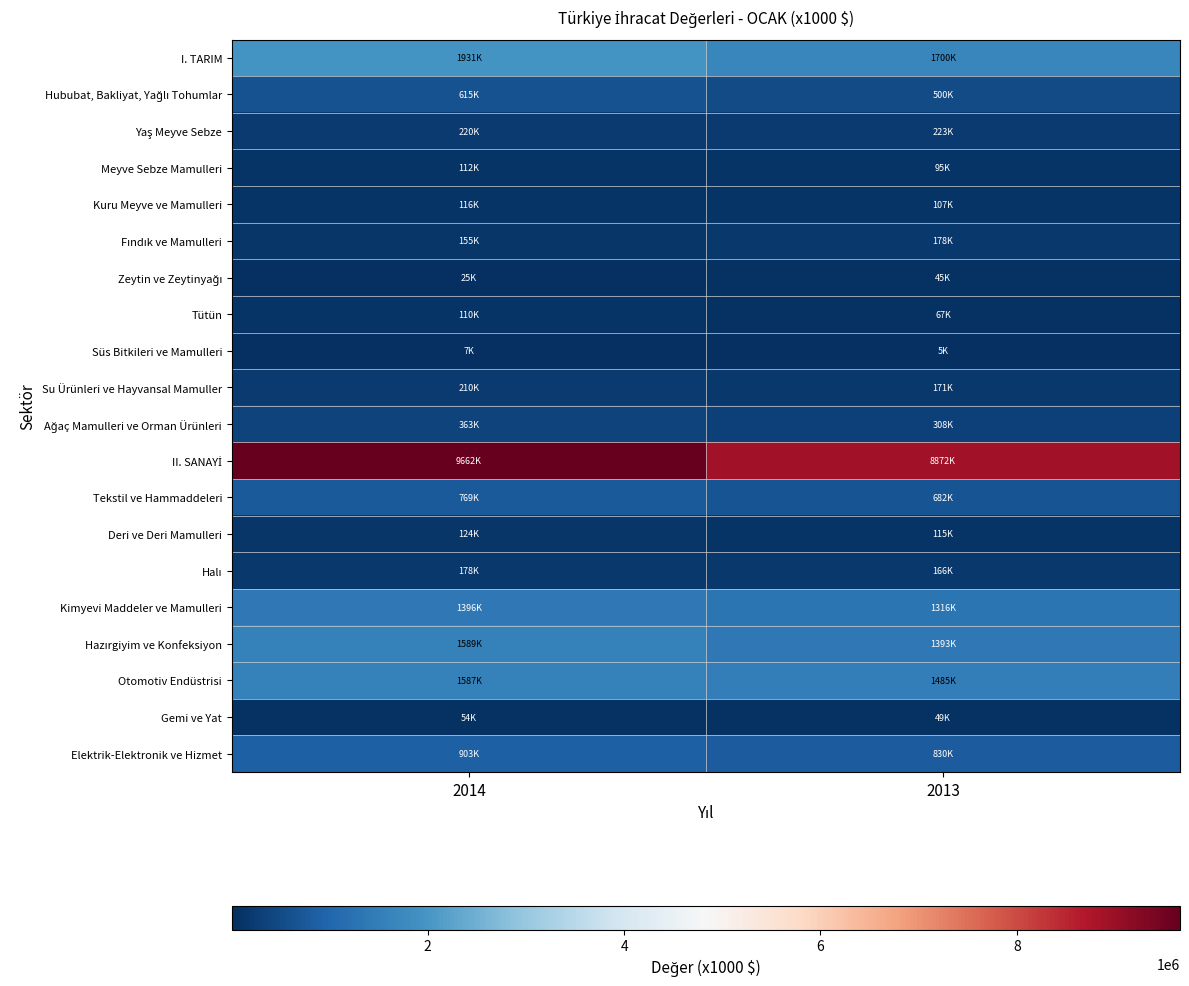

Between 2014 and 2013, which series saw the biggest shift?

II. SANAYİ